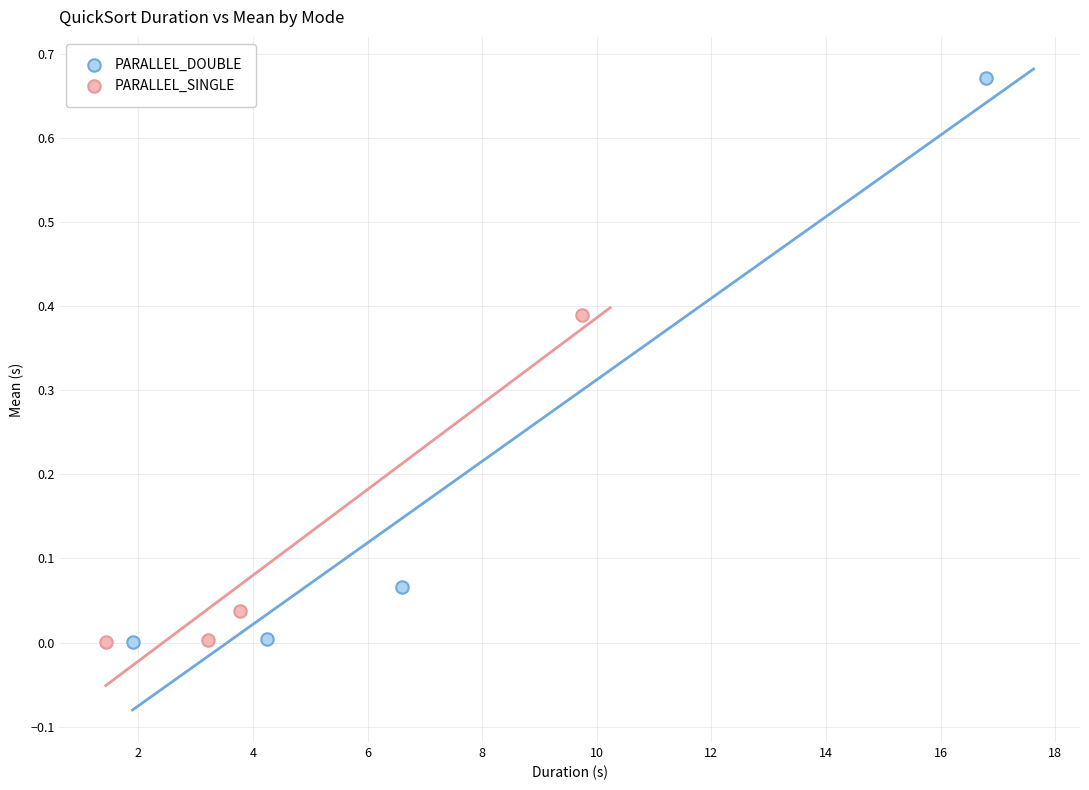

Which series contains the highest Y value?

PARALLEL_DOUBLE